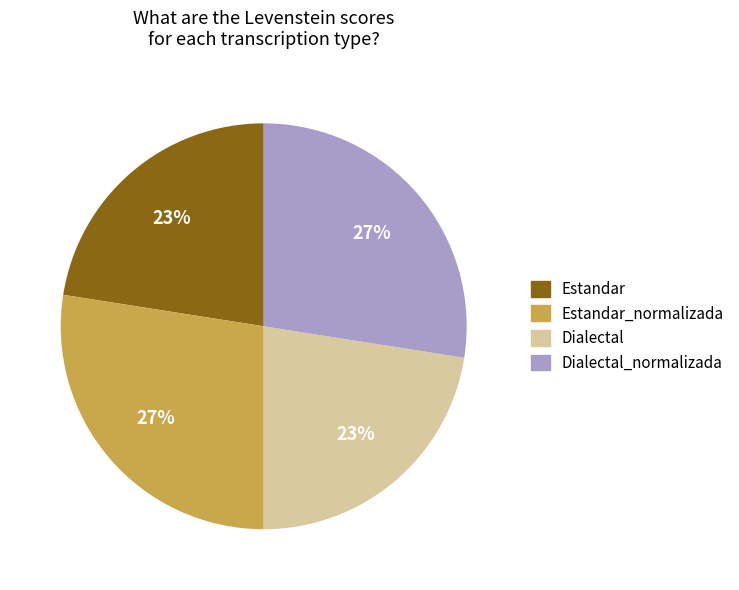

Is it true that Estandar_normalizada is 33% of the pie?

False